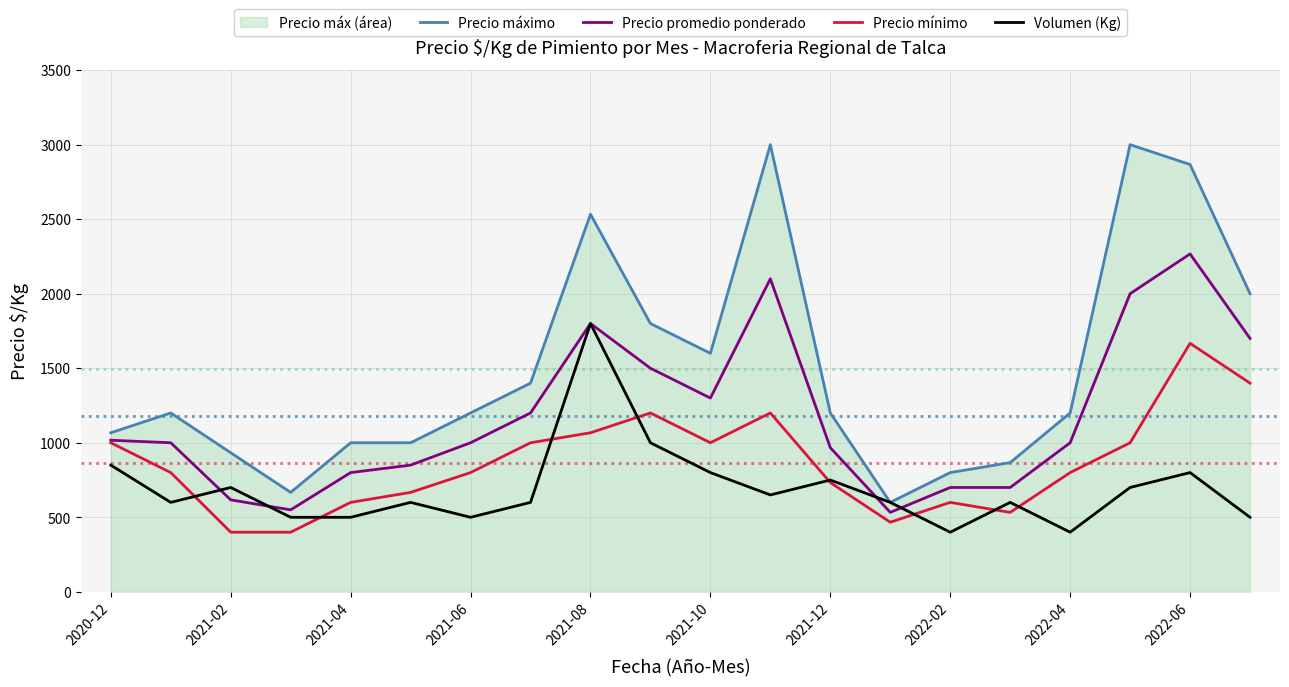

True or false: Precio mínimo and Volumen (Kg) intersect in this chart.

True